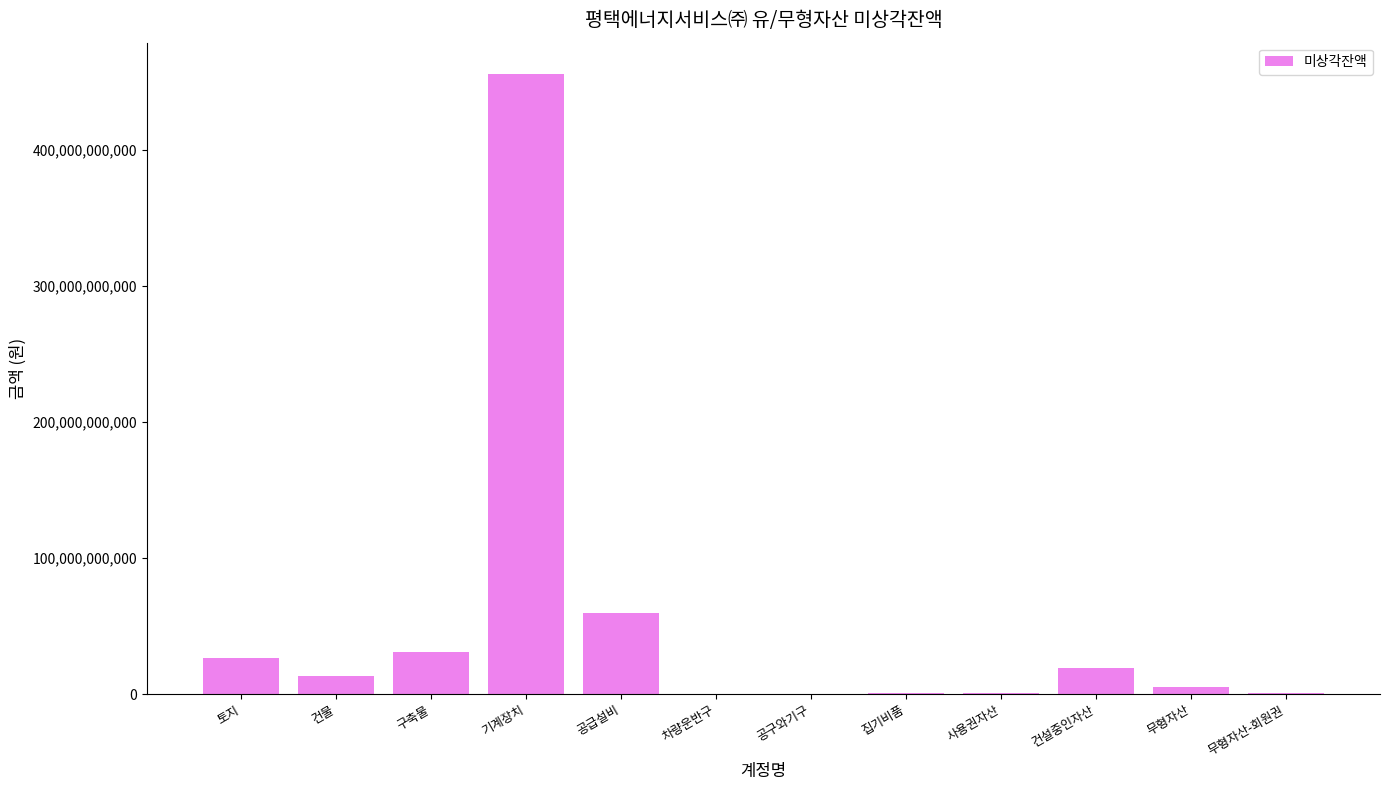

What is the sum of all values?

612546988816